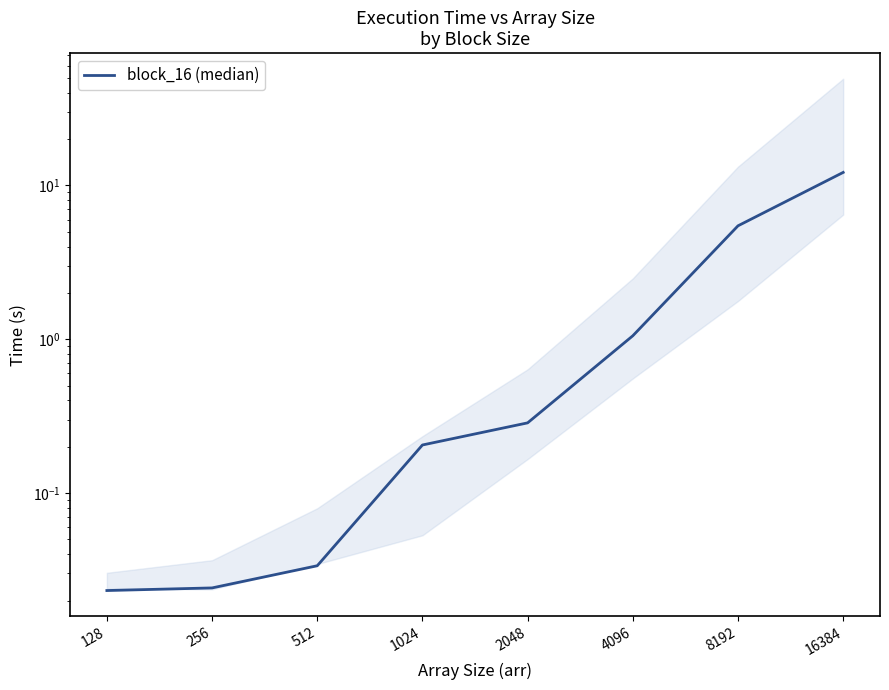

Rank the categories by value from highest to lowest.

16384, 8192, 4096, 2048, 1024, 512, 256, 128